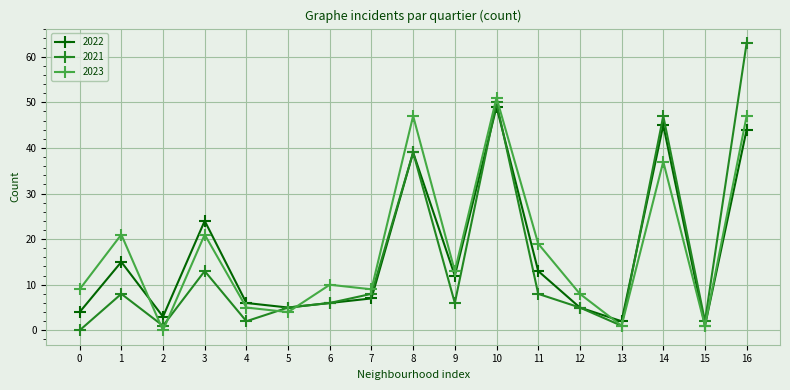

How many lines are shown in the chart?

3